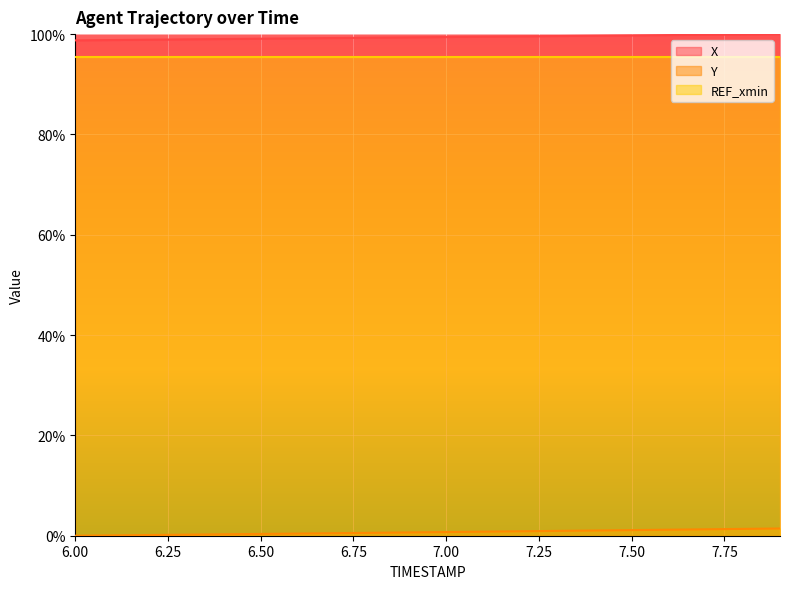

Rank the series at 7.00 from lowest to highest value.

Y, REF_xmin, X